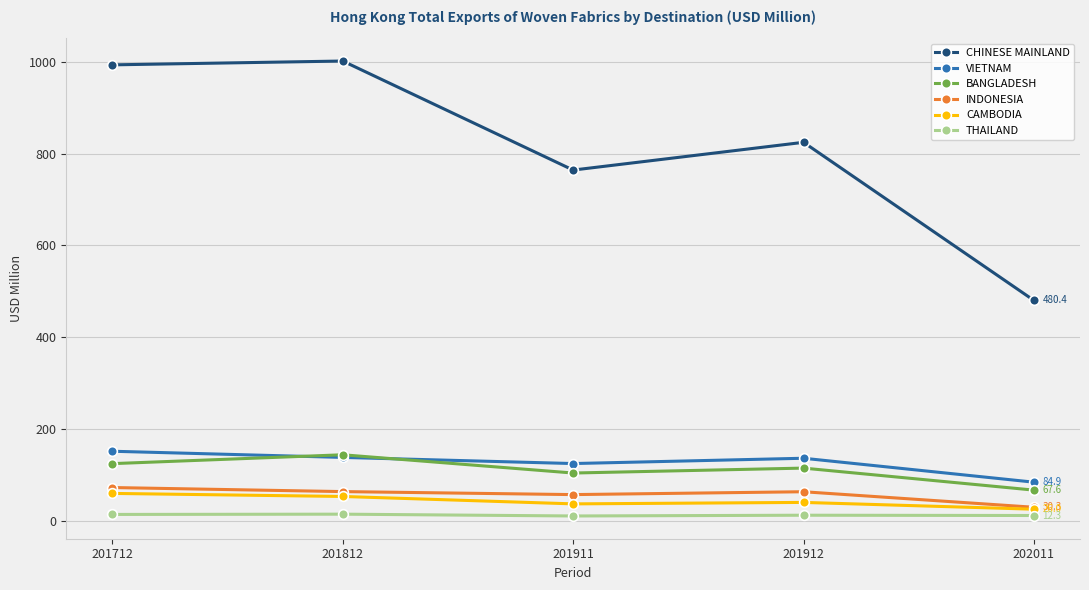

Is the value of INDONESIA at 201712 greater than the value of CHINESE MAINLAND at 202011?

No